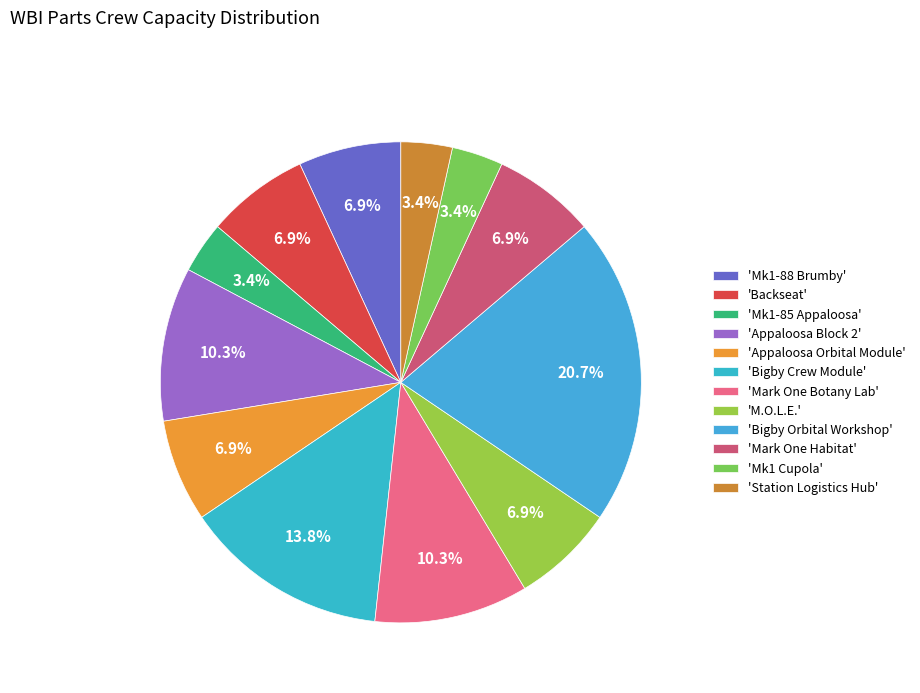

To the nearest percent, what is the average slice percentage?

8%